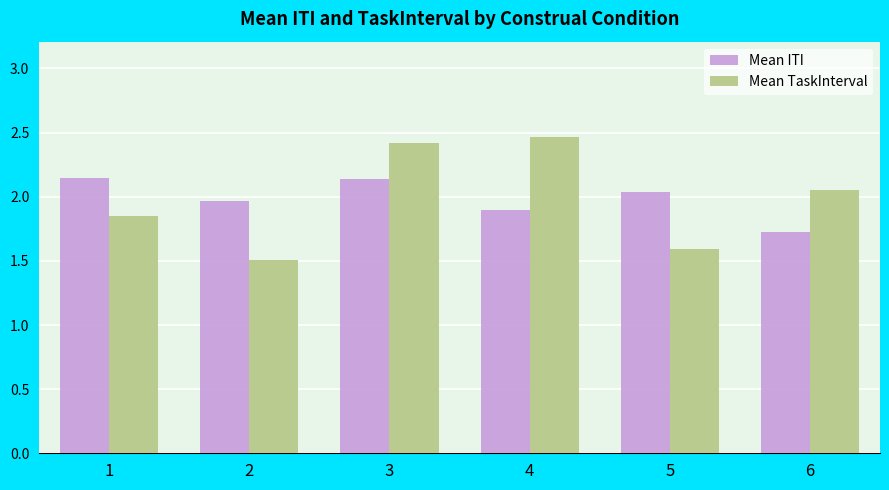

At which label does Mean TaskInterval reach its minimum?

2